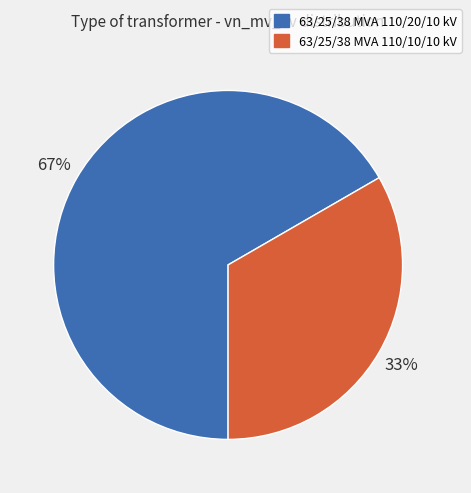

To the nearest percent, what percentage of the pie is 63/25/38 MVA 110/20/10 kV?

67%